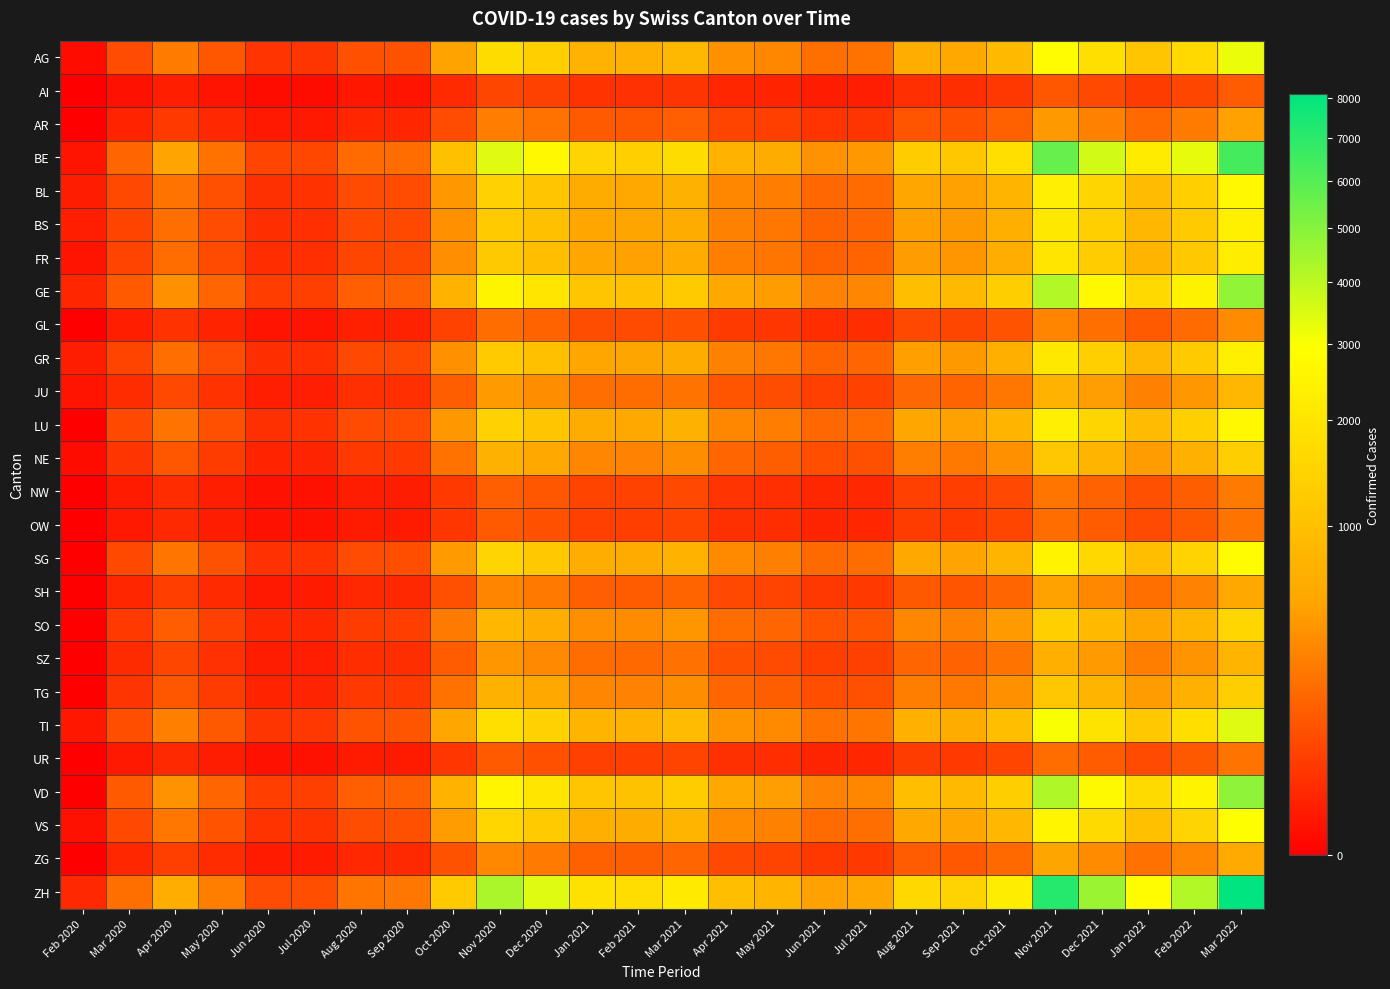

What is the total value across all series at Nov 2021?

50412